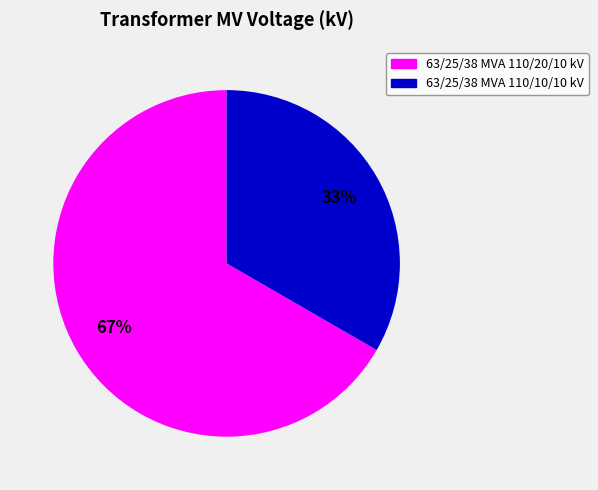

Is it true that 63/25/38 MVA 110/20/10 kV is 67% of the pie?

True